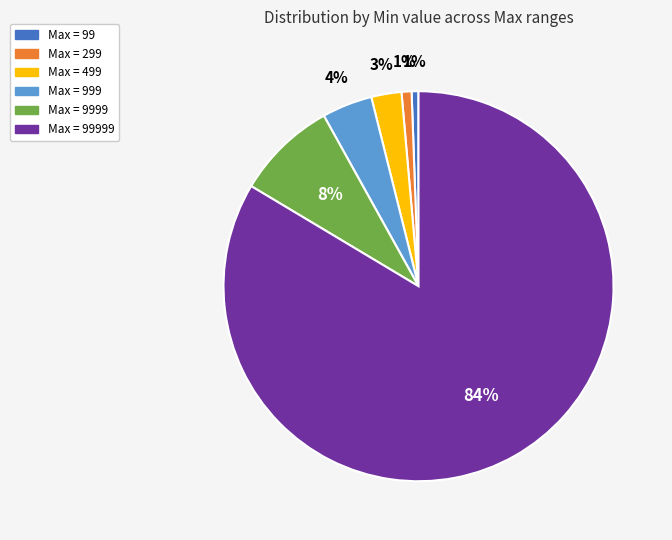

To the nearest percent, what is the average slice percentage?

17%